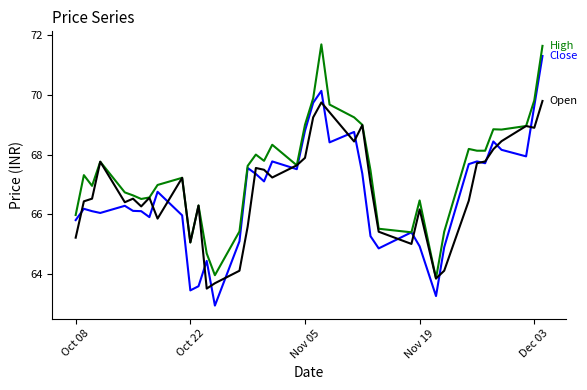

What is the smallest value displayed?

62.9